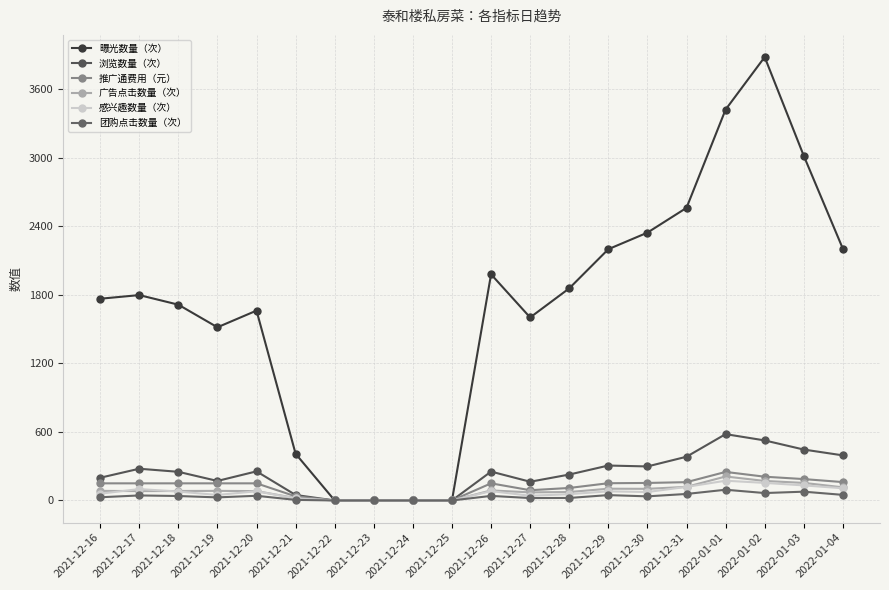

The value of 广告点击数量（次） at 2022-01-01 is 210.0. True or false?

True